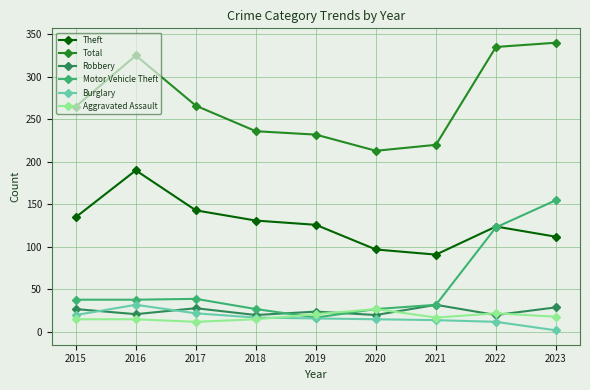

What is the total value across all series at 2017?

510